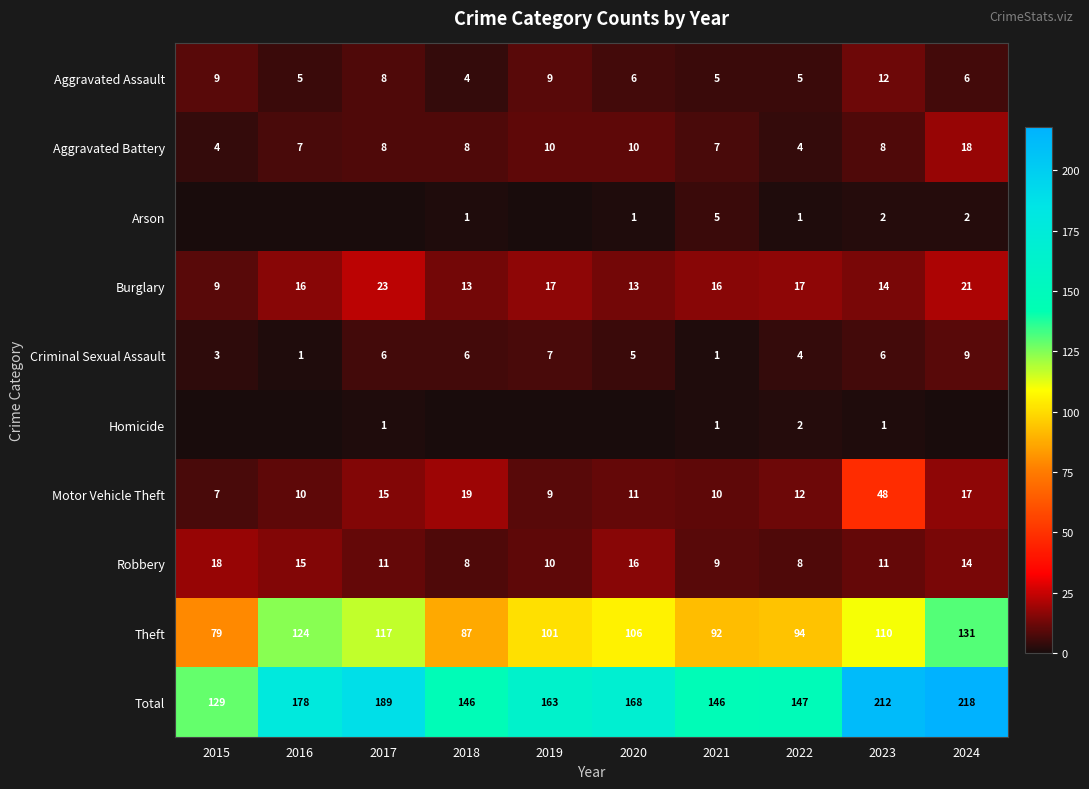

The Criminal Sexual Assault series shows 9 at 2024. True or false?

True